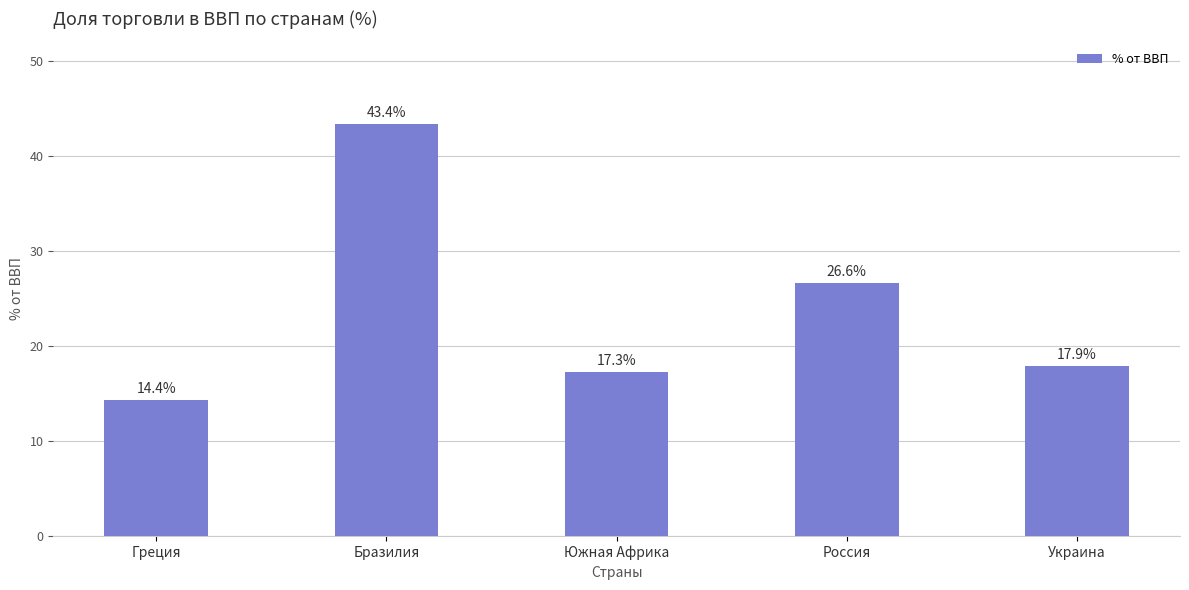

Between Украина and Греция, which is larger?

Украина